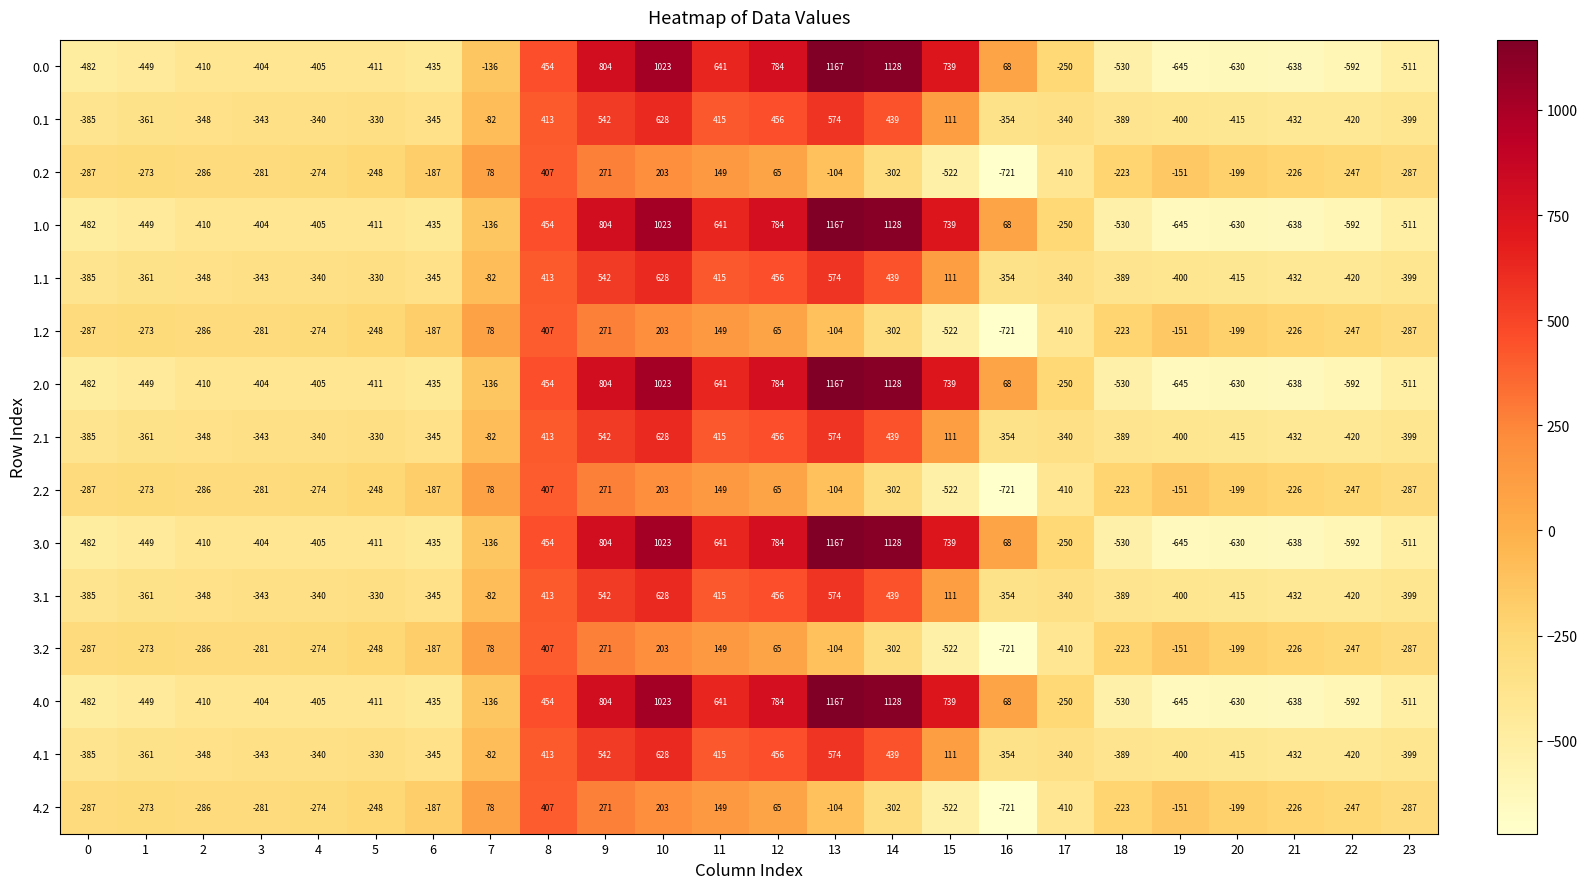

What is the highest value of the 0.1 series?

628